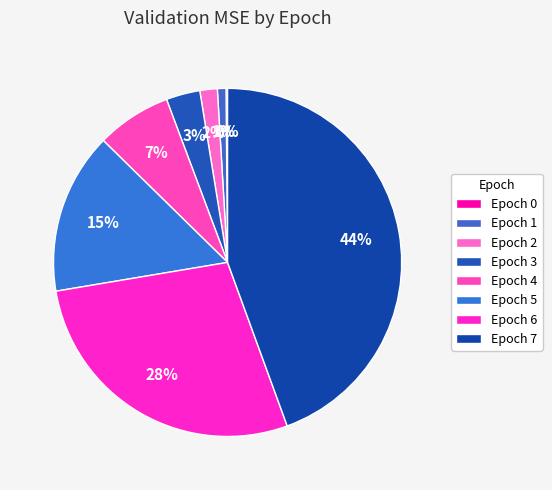

What is the largest slice in the pie chart?

Epoch 7